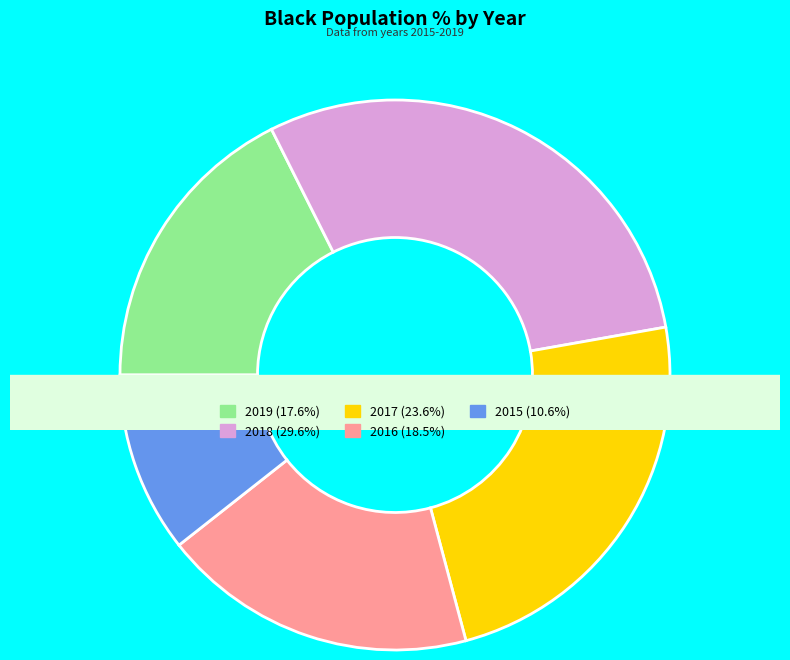

How many slices are in this pie chart?

5